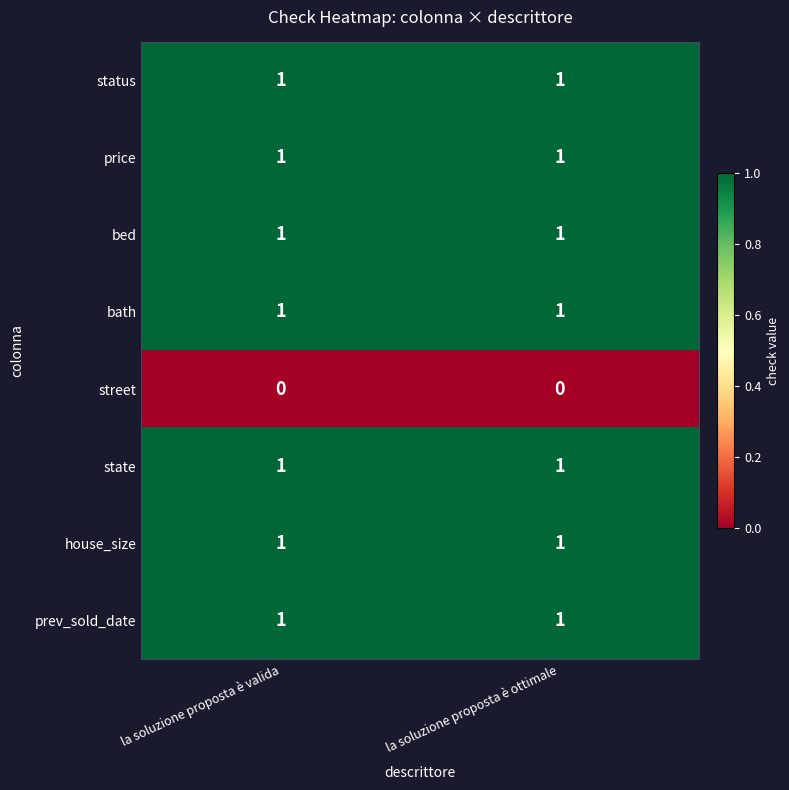

Reading left to right, list all the values displayed in this chart.

status: 1	1
price: 1	1
bed: 1	1
bath: 1	1
street: 0	0
state: 1	1
house_size: 1	1
prev_sold_date: 1	1